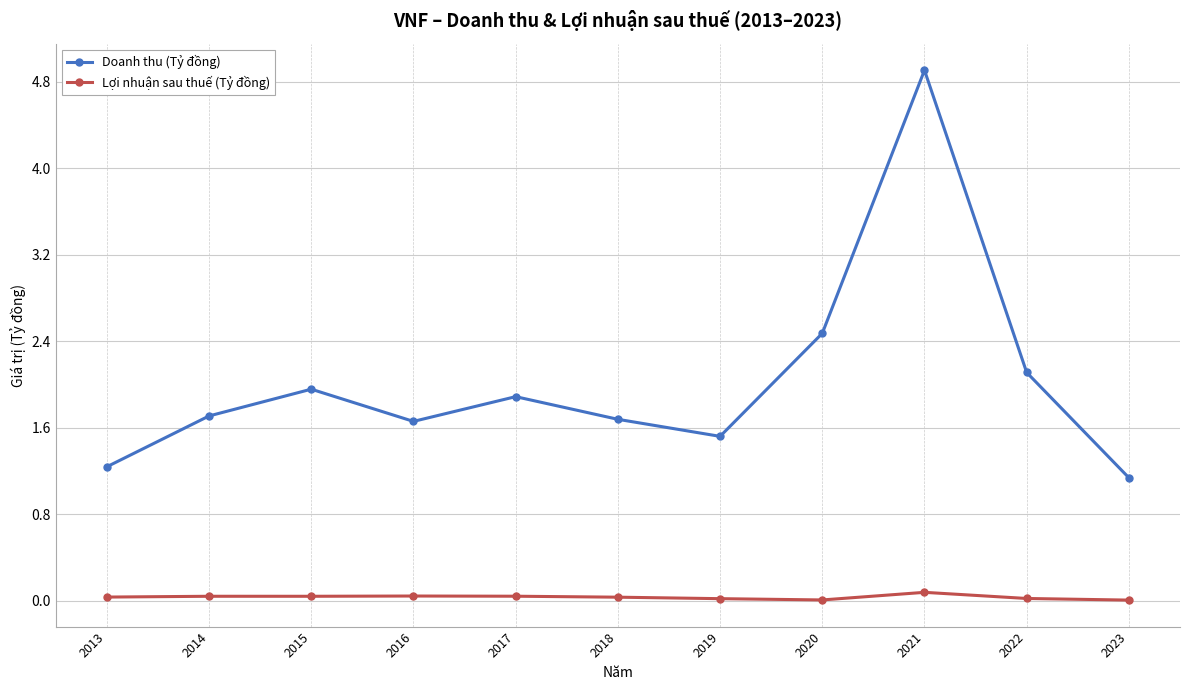

What is the difference between the maximum and minimum values in the Doanh thu (Tỷ đồng) series?

3.8